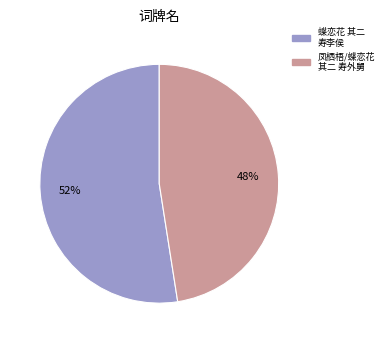

Is 凤栖梧/蝶恋花 其二 寿外舅 the majority of the pie?

No